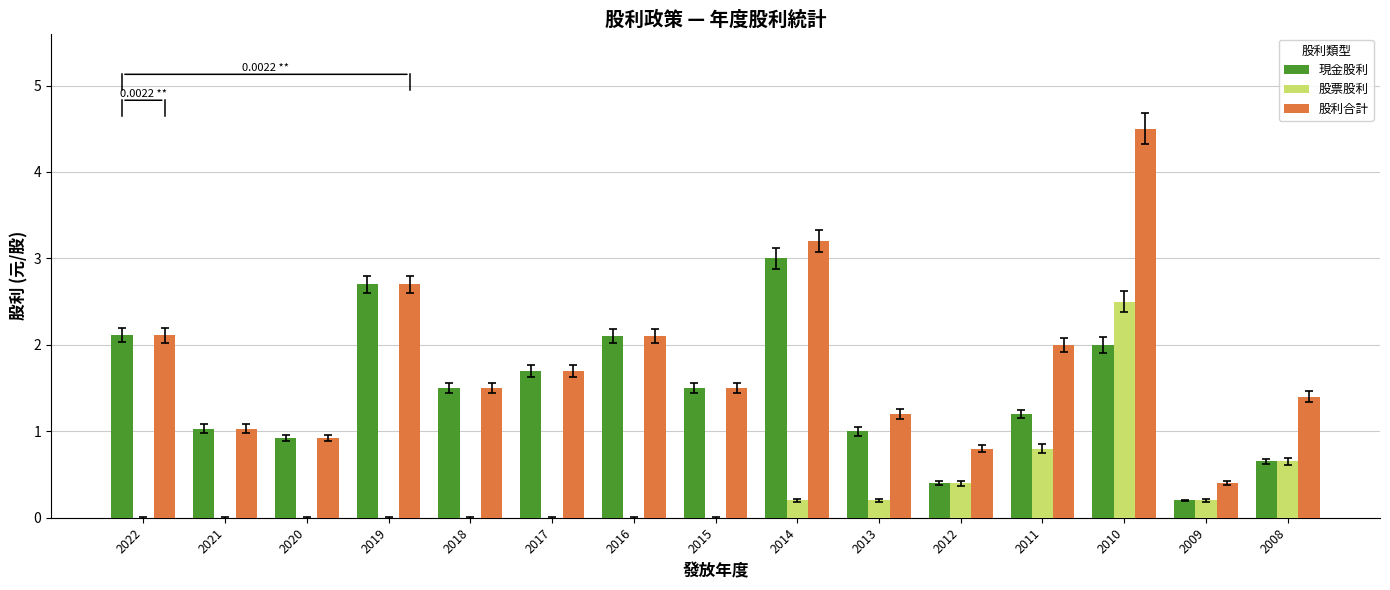

Are the bars horizontal?

No